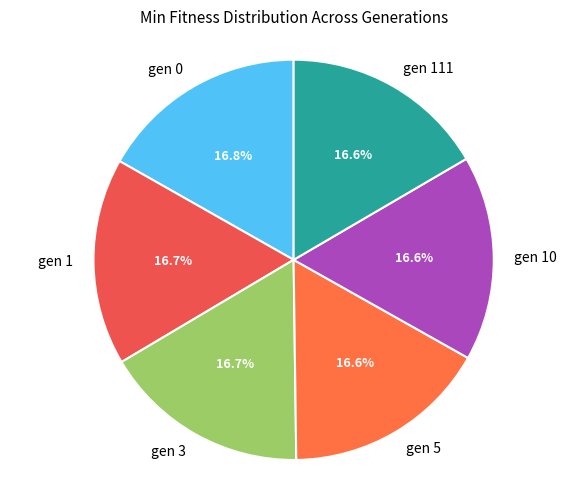

Approximately how many times larger is the value at gen 10 compared to gen 3?

1.0